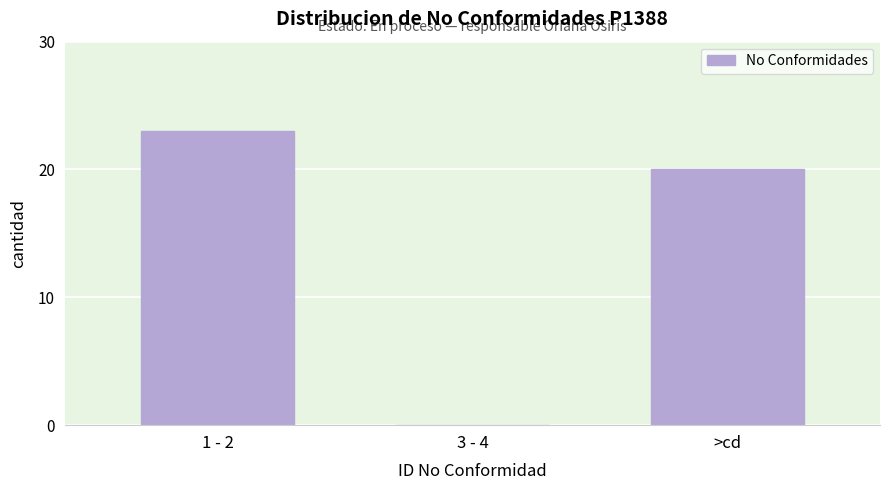

Reading left to right, extract all data points from this chart.

1 - 2=23	3 - 4=0	>cd=20